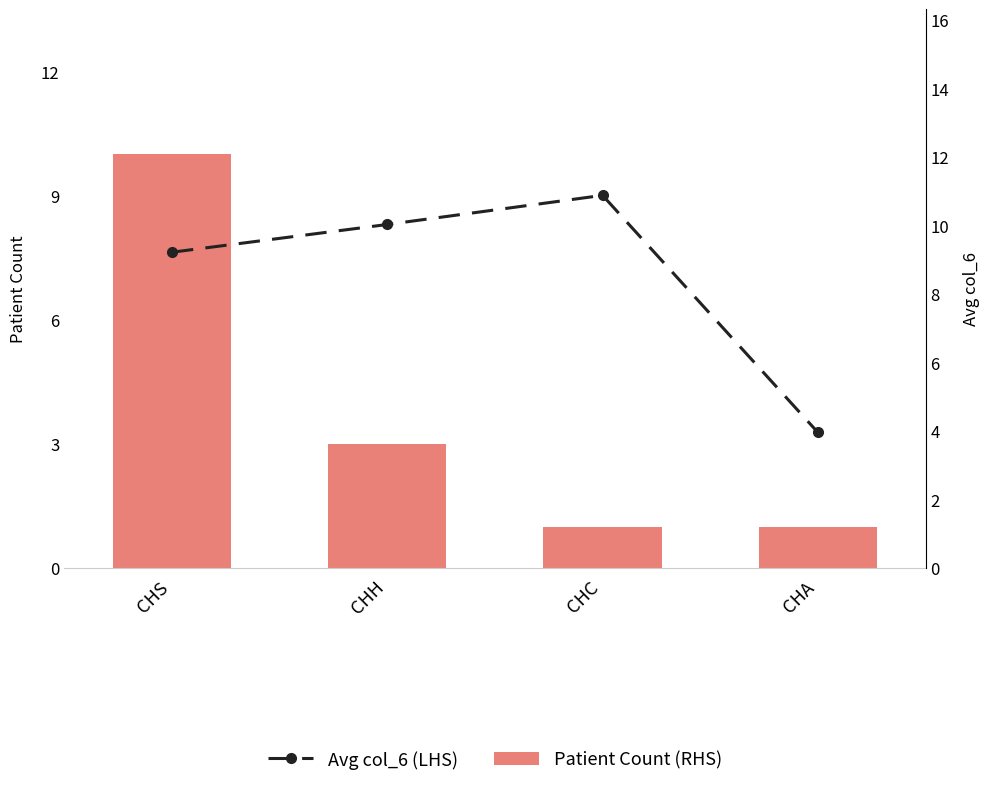

Reading right to left, transcribe all the data shown in this chart.

Patient Count (RHS): 1.0	1.0	3.0	10.0
Avg col_6 (LHS): 4.0	10.9	10.0	9.2